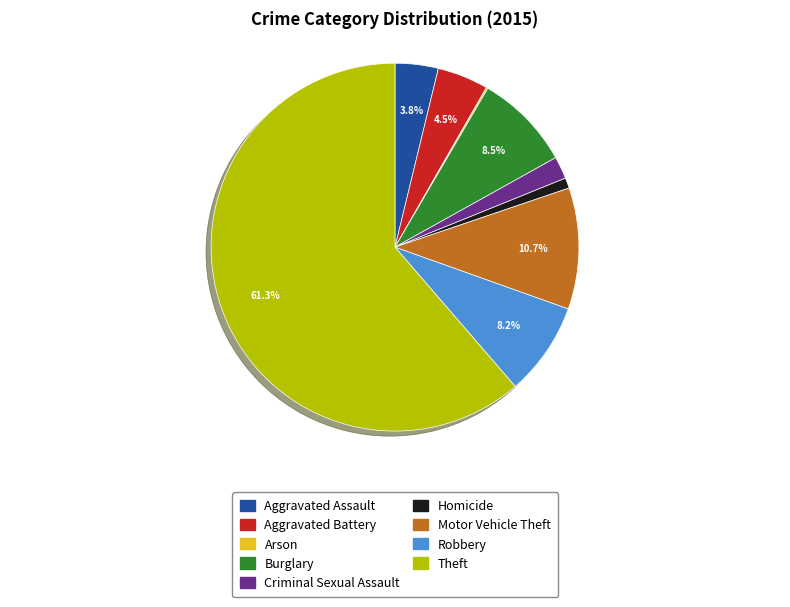

How much of the chart is everything except Aggravated Battery?

95.5%